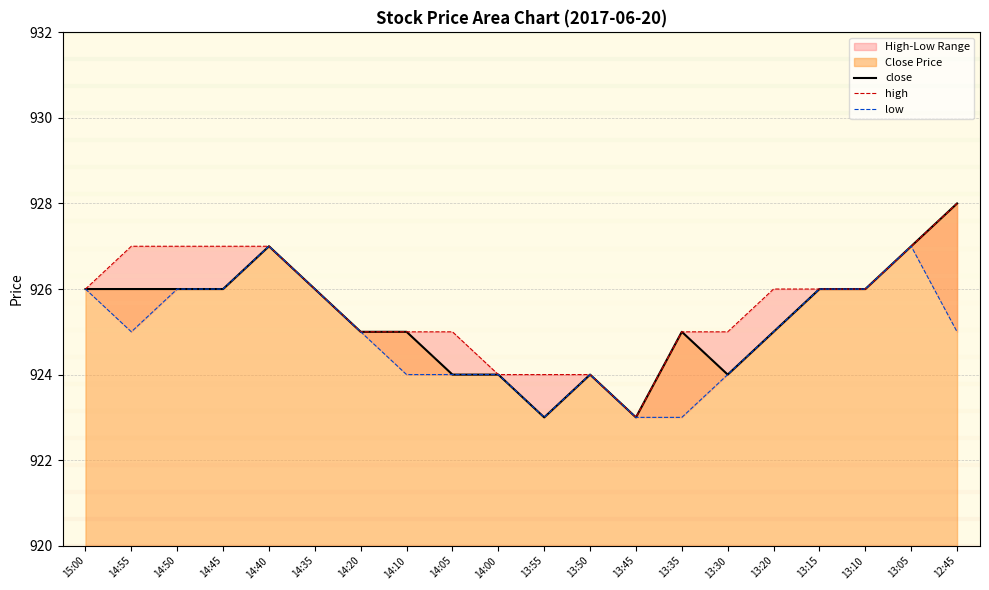

In high, how many points are lower than both neighbors (excluding endpoints)?

1